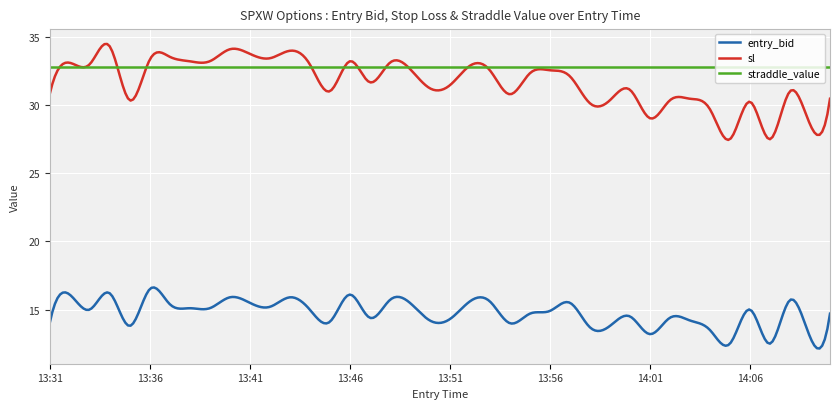

Which series has the largest total across all categories?

straddle_value